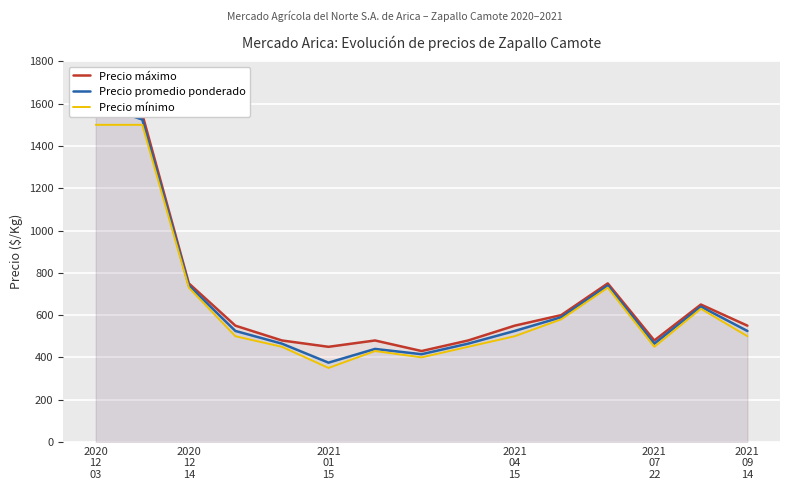

How many interior local valleys does the Precio máximo series have?

3